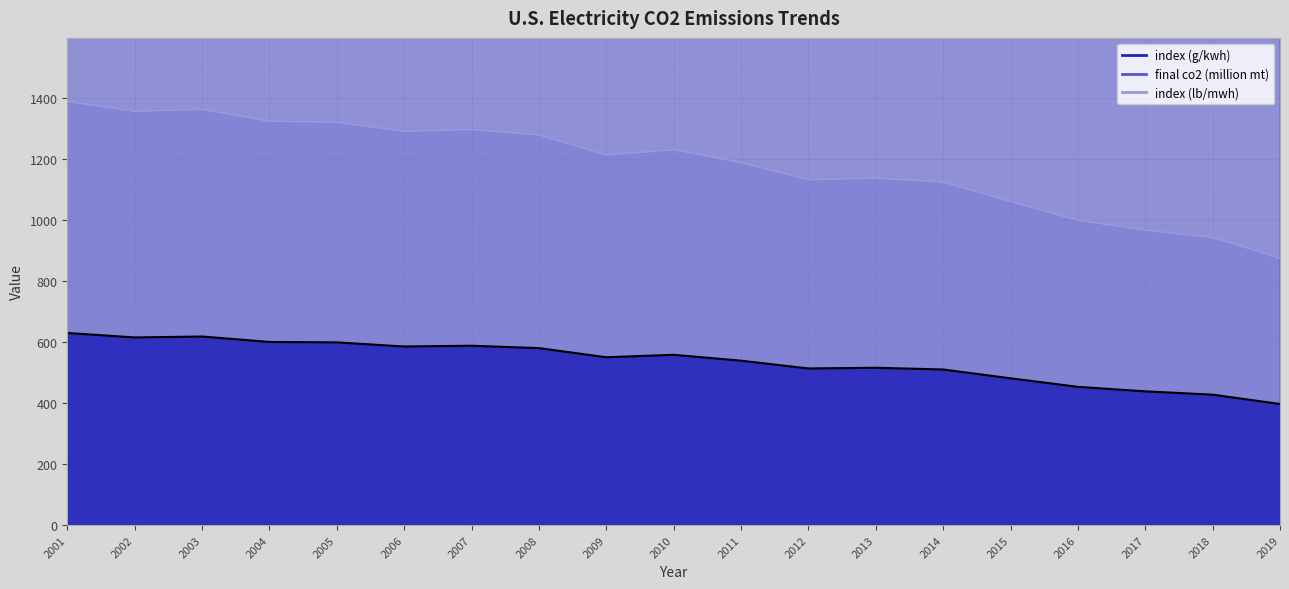

The index (lb/mwh) series shows 160.4 at 2018. True or false?

False